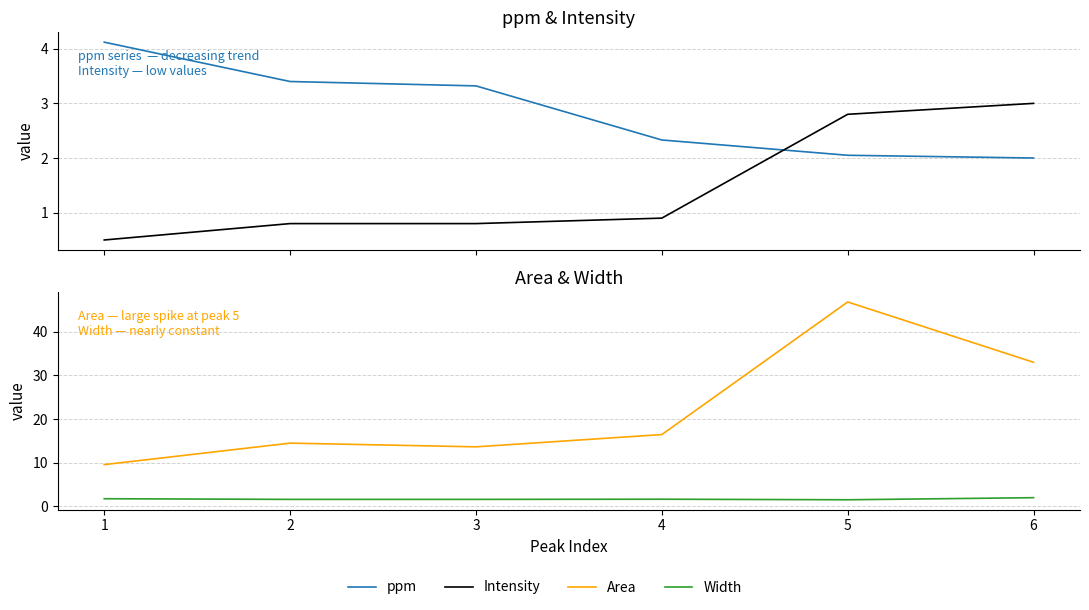

How many data points in Area are less than 16?

3